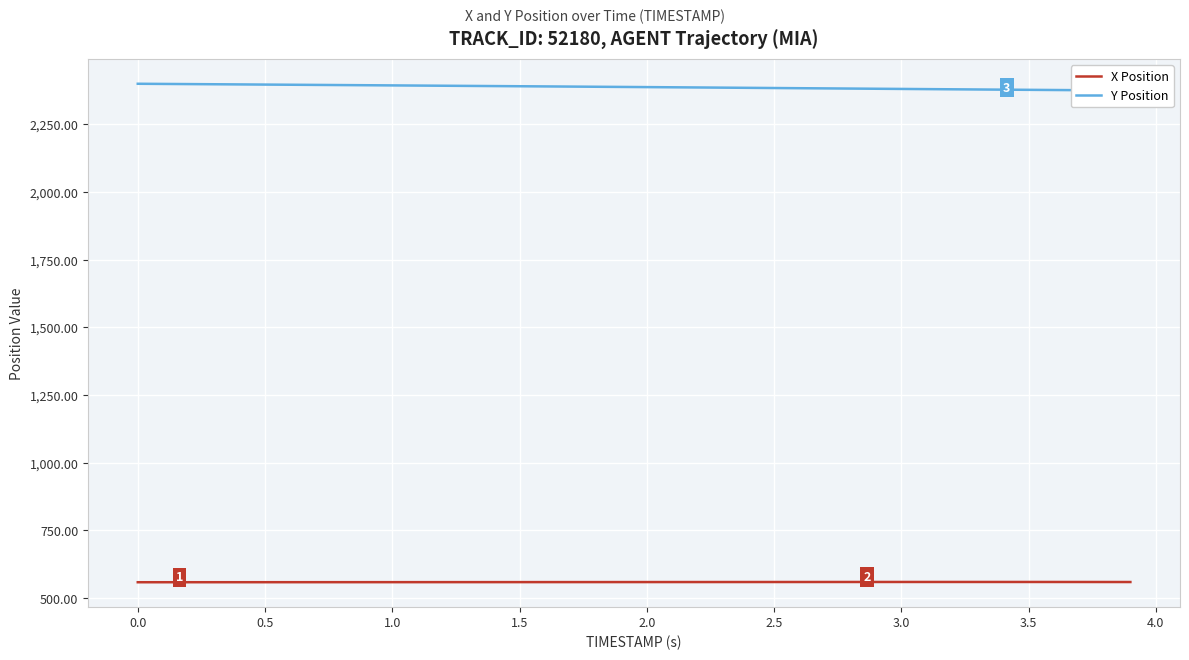

Reading left to right, extract all data points from this chart.

X Position: 558.7	558.8	558.8	558.8	558.8	558.9	558.9	558.9	559.0	559.0	559.0	559.0	559.1	559.1	559.1	559.2	559.2	559.2	559.3	559.3	559.4	559.4	559.4	559.5	559.5	559.6	559.6	559.6	559.7	559.7	559.7	559.7	559.7	559.7	559.7	559.7	559.7	559.6	559.6	559.5
Y Position: 2399.7	2399.1	2398.5	2397.9	2397.3	2396.7	2396.1	2395.5	2394.9	2394.3	2393.7	2393.1	2392.5	2391.8	2391.2	2390.6	2390.0	2389.3	2388.7	2388.1	2387.4	2386.7	2386.1	2385.4	2384.7	2384.0	2383.3	2382.7	2382.0	2381.3	2380.7	2380.0	2379.3	2378.6	2378.0	2377.3	2376.7	2376.1	2375.5	2374.9